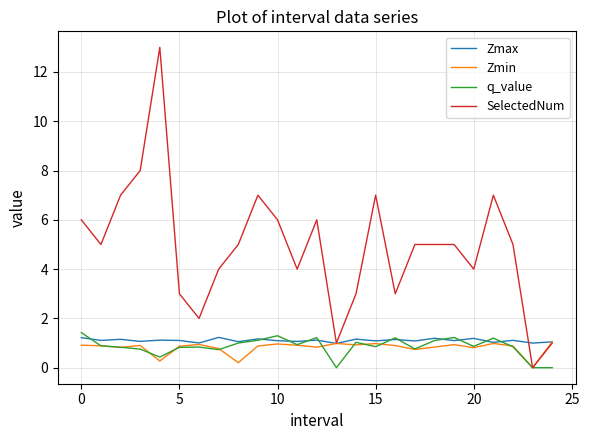

Which series has the largest total across all categories?

SelectedNum